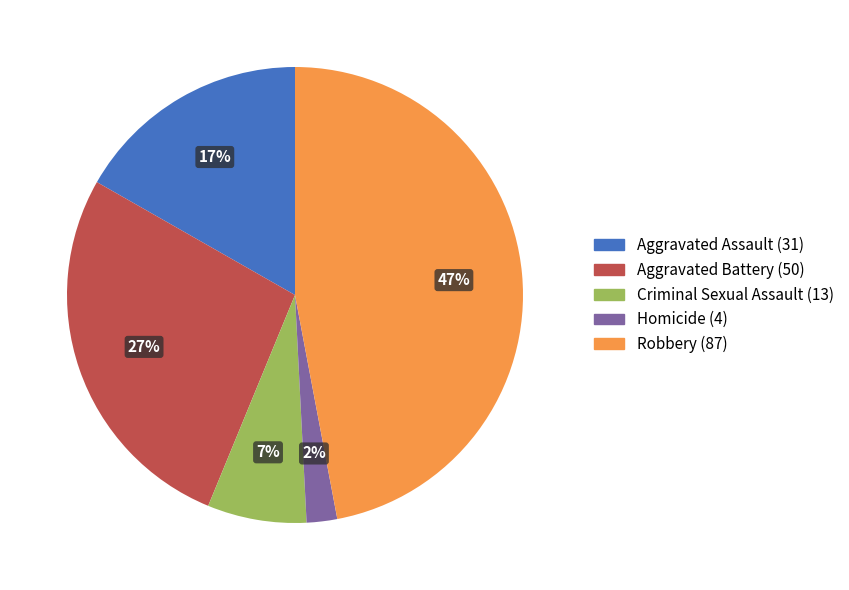

Rank the categories by value from lowest to highest.

Homicide, Criminal Sexual Assault, Aggravated Assault, Aggravated Battery, Robbery